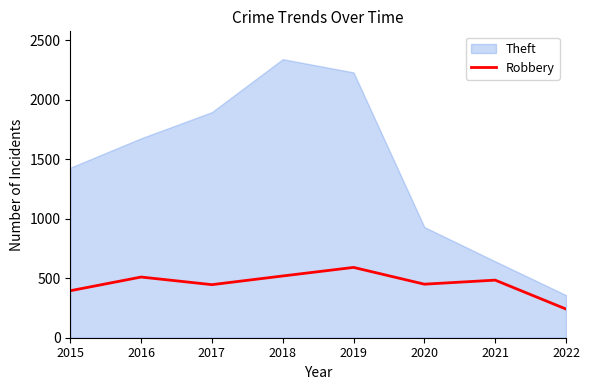

What is the highest value of the Robbery series?

591